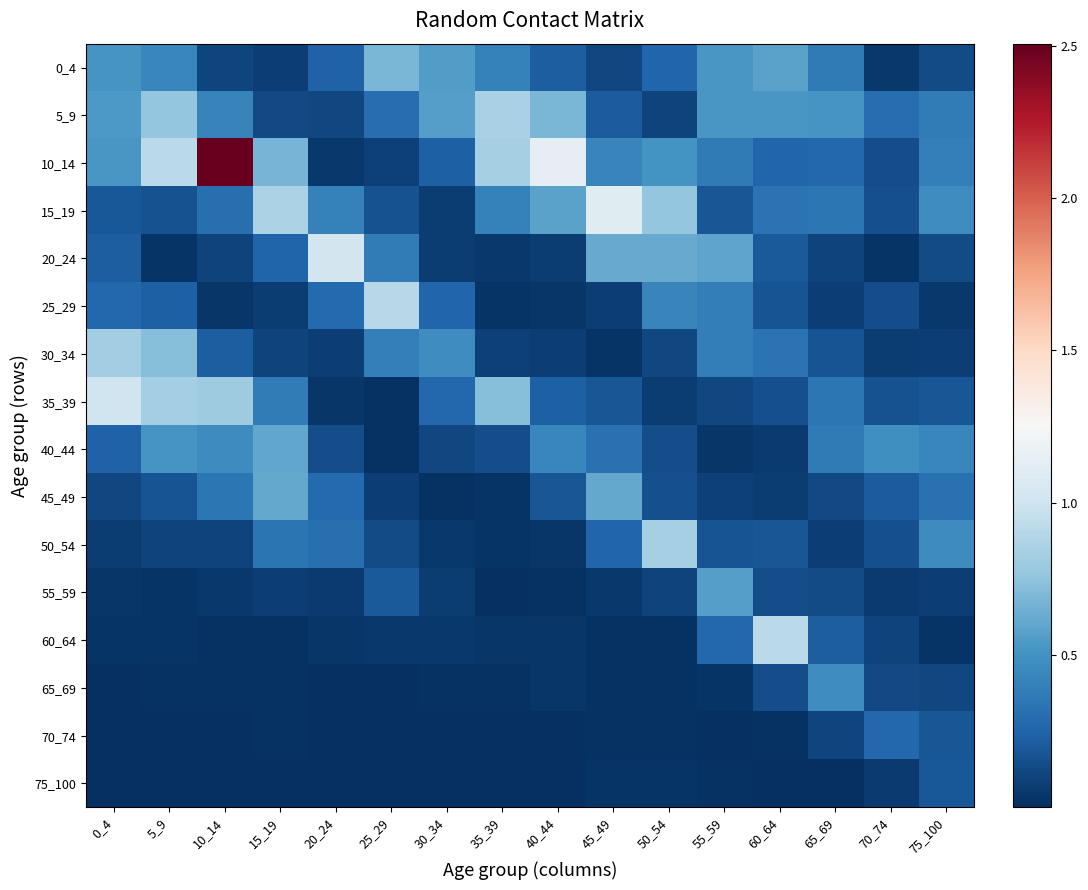

Reading left to right, list all the values displayed in this chart.

0_4: 0_4=0.5	5_9=0.4	10_14=0.1	15_19=0.1	20_24=0.2	25_29=0.7	30_34=0.5	35_39=0.4	40_44=0.2	45_49=0.1	50_54=0.3	55_59=0.5	60_64=0.6	65_69=0.4	70_74=0.0	75_100=0.1
5_9: 0_4=0.5	5_9=0.8	10_14=0.4	15_19=0.1	20_24=0.1	25_29=0.3	30_34=0.6	35_39=0.8	40_44=0.7	45_49=0.2	50_54=0.1	55_59=0.5	60_64=0.5	65_69=0.5	70_74=0.3	75_100=0.4
10_14: 0_4=0.5	5_9=0.9	10_14=2.5	15_19=0.7	20_24=0.0	25_29=0.1	30_34=0.2	35_39=0.8	40_44=1.1	45_49=0.4	50_54=0.5	55_59=0.4	60_64=0.3	65_69=0.3	70_74=0.1	75_100=0.4
15_19: 0_4=0.2	5_9=0.2	10_14=0.3	15_19=0.9	20_24=0.4	25_29=0.2	30_34=0.1	35_39=0.4	40_44=0.6	45_49=1.1	50_54=0.8	55_59=0.2	60_64=0.3	65_69=0.4	70_74=0.2	75_100=0.5
20_24: 0_4=0.2	5_9=0.0	10_14=0.1	15_19=0.2	20_24=1.0	25_29=0.4	30_34=0.1	35_39=0.0	40_44=0.1	45_49=0.6	50_54=0.6	55_59=0.6	60_64=0.2	65_69=0.1	70_74=0.0	75_100=0.1
25_29: 0_4=0.3	5_9=0.2	10_14=0.0	15_19=0.1	20_24=0.3	25_29=0.9	30_34=0.3	35_39=0.0	40_44=0.0	45_49=0.1	50_54=0.4	55_59=0.4	60_64=0.2	65_69=0.1	70_74=0.1	75_100=0.0
30_34: 0_4=0.8	5_9=0.7	10_14=0.2	15_19=0.1	20_24=0.1	25_29=0.4	30_34=0.5	35_39=0.1	40_44=0.1	45_49=0.0	50_54=0.1	55_59=0.4	60_64=0.3	65_69=0.2	70_74=0.1	75_100=0.1
35_39: 0_4=1.0	5_9=0.8	10_14=0.8	15_19=0.4	20_24=0.0	25_29=0.0	30_34=0.3	35_39=0.7	40_44=0.2	45_49=0.2	50_54=0.1	55_59=0.1	60_64=0.1	65_69=0.3	70_74=0.2	75_100=0.2
40_44: 0_4=0.2	5_9=0.5	10_14=0.5	15_19=0.6	20_24=0.1	25_29=0.0	30_34=0.1	35_39=0.1	40_44=0.4	45_49=0.3	50_54=0.1	55_59=0.0	60_64=0.1	65_69=0.4	70_74=0.5	75_100=0.4
45_49: 0_4=0.1	5_9=0.2	10_14=0.4	15_19=0.6	20_24=0.3	25_29=0.1	30_34=0.0	35_39=0.0	40_44=0.2	45_49=0.6	50_54=0.2	55_59=0.1	60_64=0.1	65_69=0.1	70_74=0.2	75_100=0.3
50_54: 0_4=0.1	5_9=0.1	10_14=0.1	15_19=0.3	20_24=0.3	25_29=0.1	30_34=0.0	35_39=0.0	40_44=0.0	45_49=0.3	50_54=0.8	55_59=0.2	60_64=0.2	65_69=0.1	70_74=0.1	75_100=0.5
55_59: 0_4=0.0	5_9=0.0	10_14=0.0	15_19=0.1	20_24=0.1	25_29=0.2	30_34=0.1	35_39=0.0	40_44=0.0	45_49=0.0	50_54=0.1	55_59=0.6	60_64=0.1	65_69=0.1	70_74=0.1	75_100=0.1
60_64: 0_4=0.0	5_9=0.0	10_14=0.0	15_19=0.0	20_24=0.0	25_29=0.0	30_34=0.0	35_39=0.0	40_44=0.0	45_49=0.0	50_54=0.0	55_59=0.3	60_64=0.9	65_69=0.2	70_74=0.1	75_100=0.0
65_69: 0_4=0.0	5_9=0.0	10_14=0.0	15_19=0.0	20_24=0.0	25_29=0.0	30_34=0.0	35_39=0.0	40_44=0.0	45_49=0.0	50_54=0.0	55_59=0.0	60_64=0.1	65_69=0.5	70_74=0.1	75_100=0.1
70_74: 0_4=0.0	5_9=0.0	10_14=0.0	15_19=0.0	20_24=0.0	25_29=0.0	30_34=0.0	35_39=0.0	40_44=0.0	45_49=0.0	50_54=0.0	55_59=0.0	60_64=0.0	65_69=0.1	70_74=0.3	75_100=0.2
75_100: 0_4=0.0	5_9=0.0	10_14=0.0	15_19=0.0	20_24=0.0	25_29=0.0	30_34=0.0	35_39=0.0	40_44=0.0	45_49=0.0	50_54=0.0	55_59=0.0	60_64=0.0	65_69=0.0	70_74=0.1	75_100=0.2